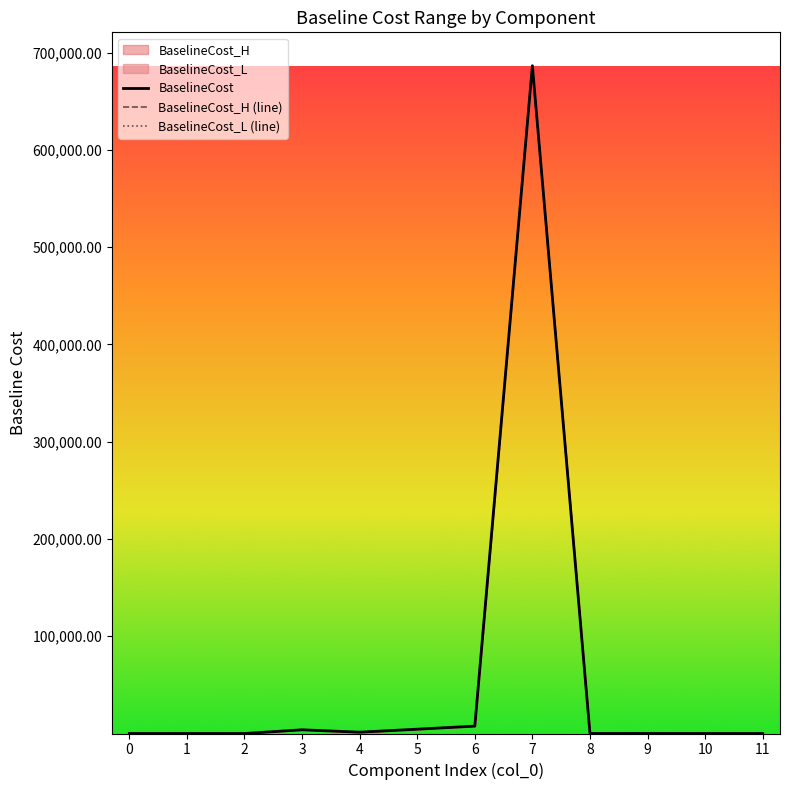

At which label is BaselineCost_H (line) closest to 343216?

6